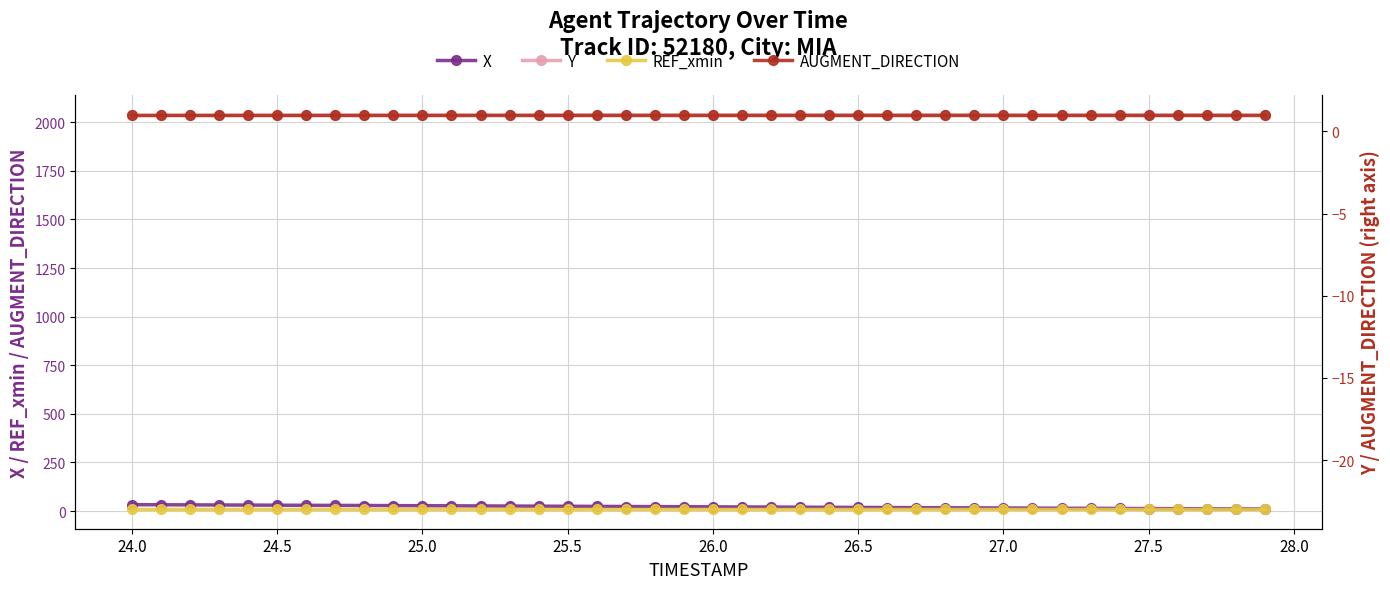

Is it true that REF_xmin equals -40.8 at 25.5?

False